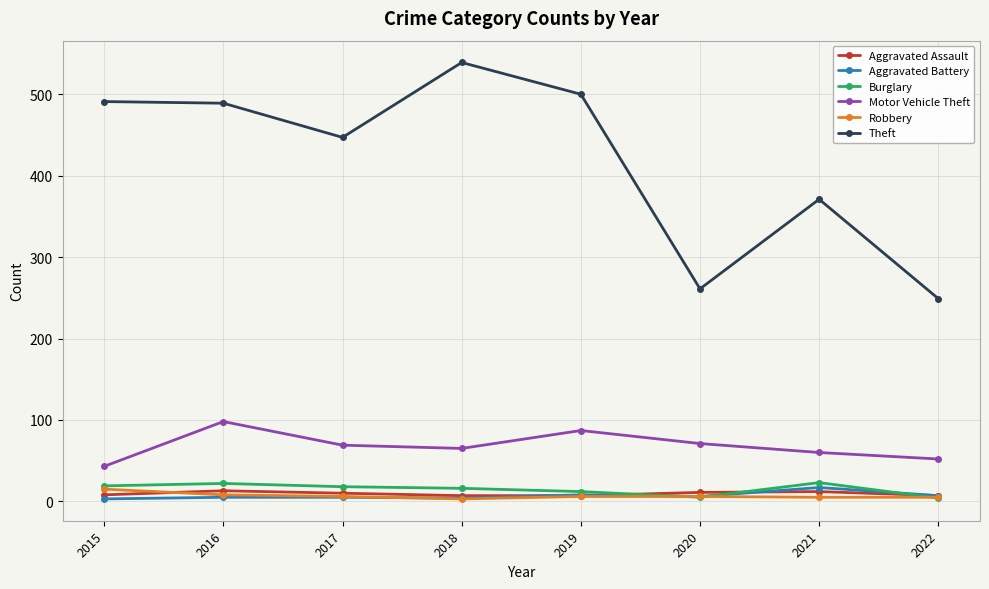

The Aggravated Battery series shows 17 at 2021. True or false?

True